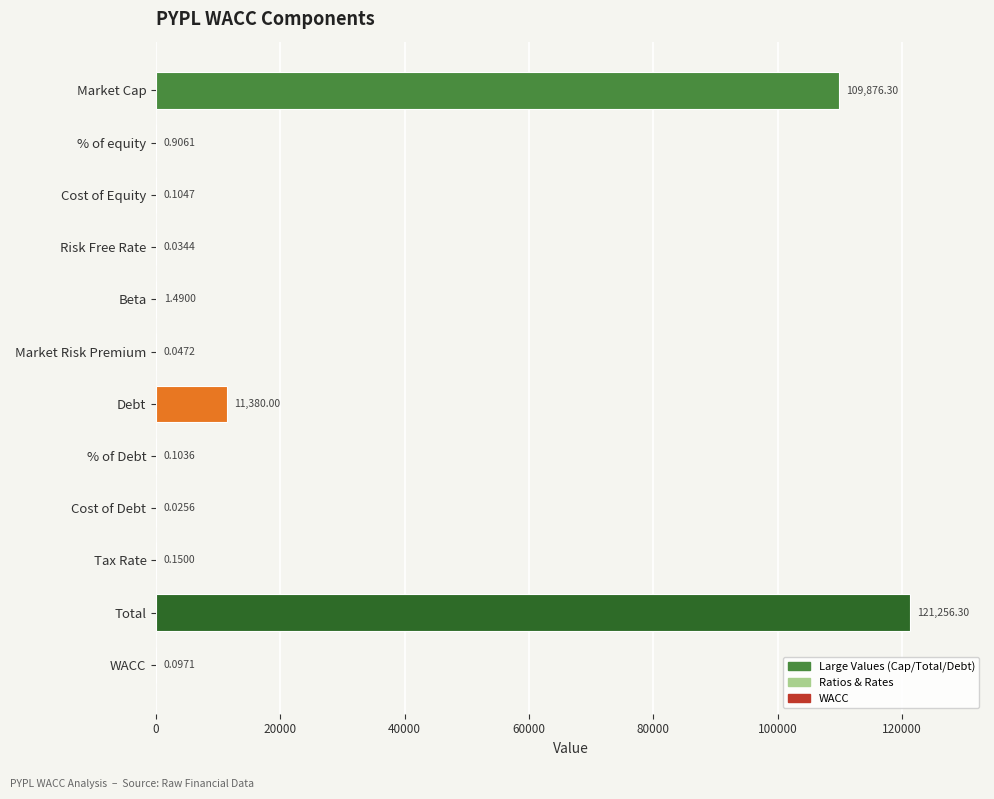

Does the chart contain stacked bars?

No